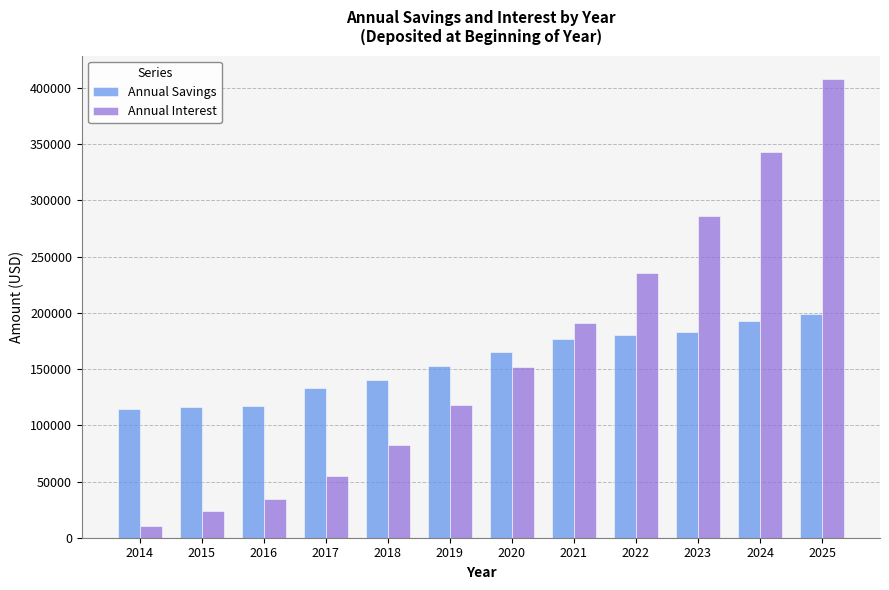

At how many categories does at least one series exceed 208456?

4